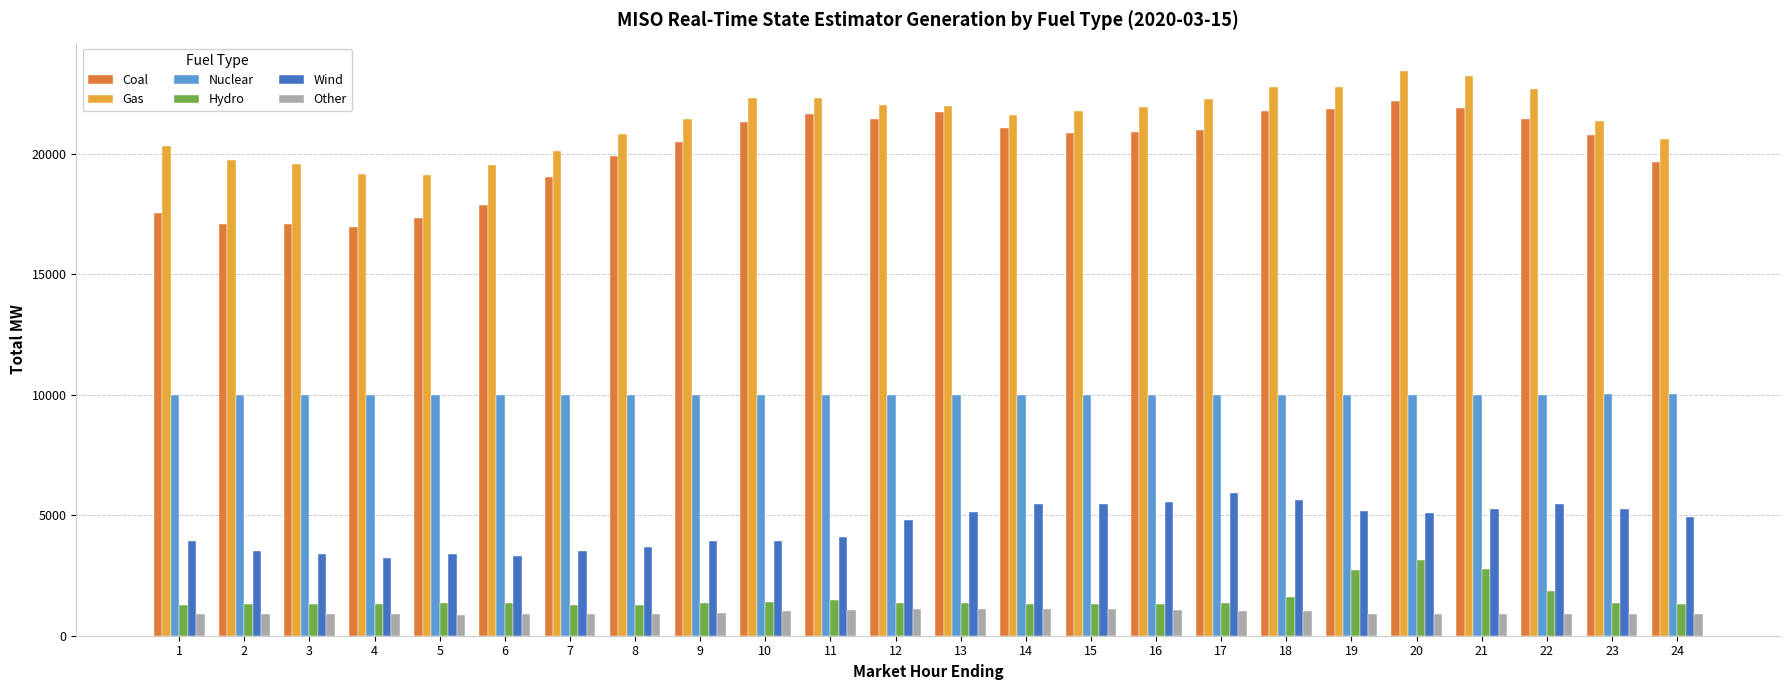

The value of Nuclear at 18 is 13646.0. True or false?

False